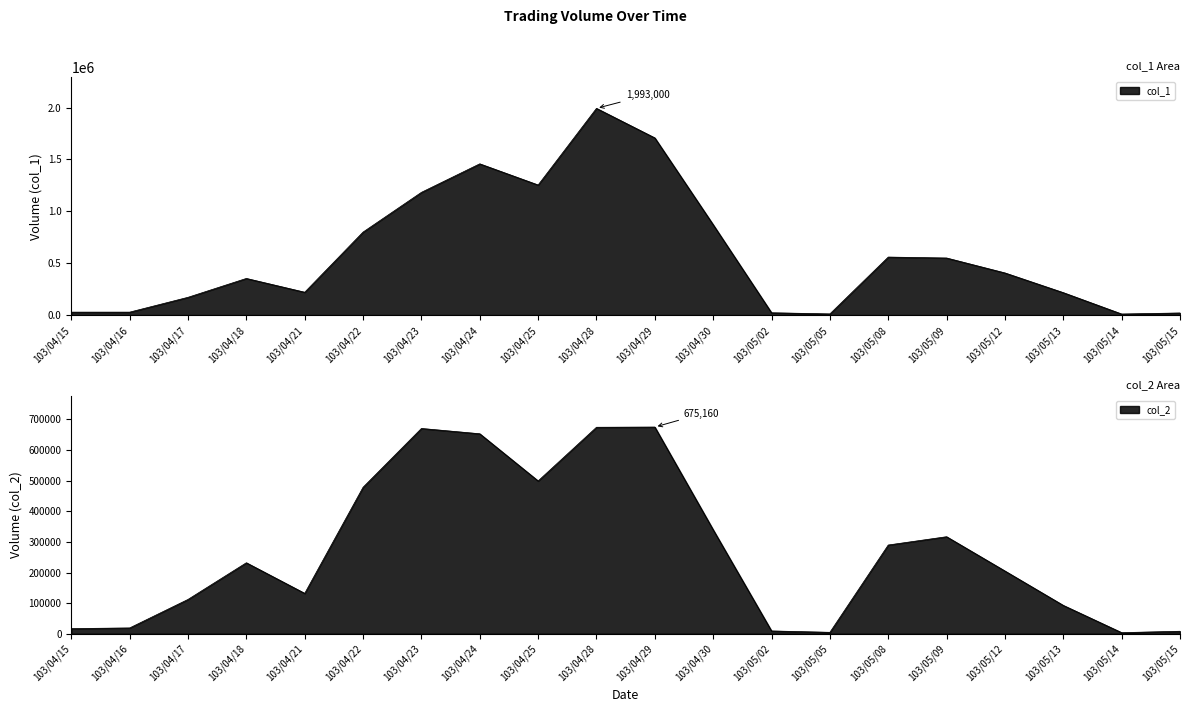

What is the label of the 4th point from the left?

103/04/18